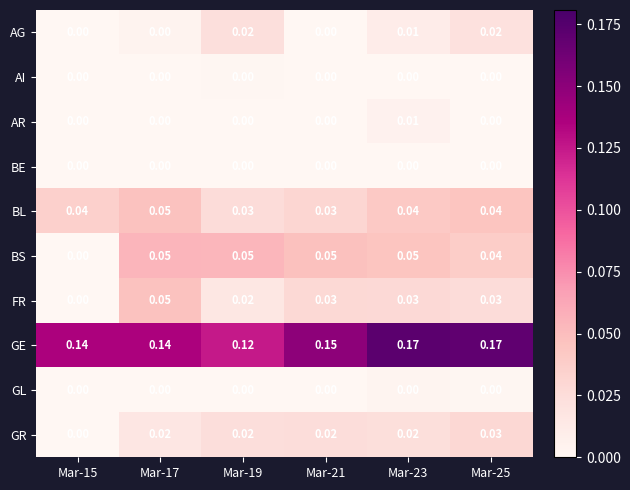

Which series has the largest total across all categories?

GE